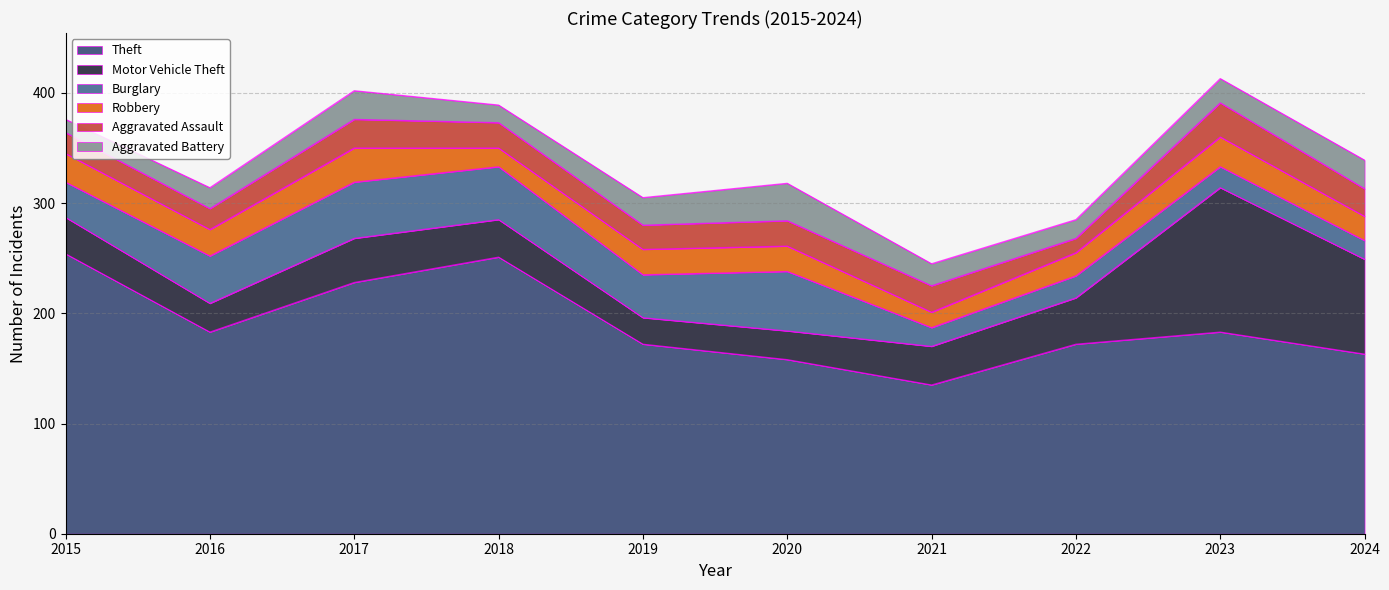

How many data points in Motor Vehicle Theft are above 35?

4